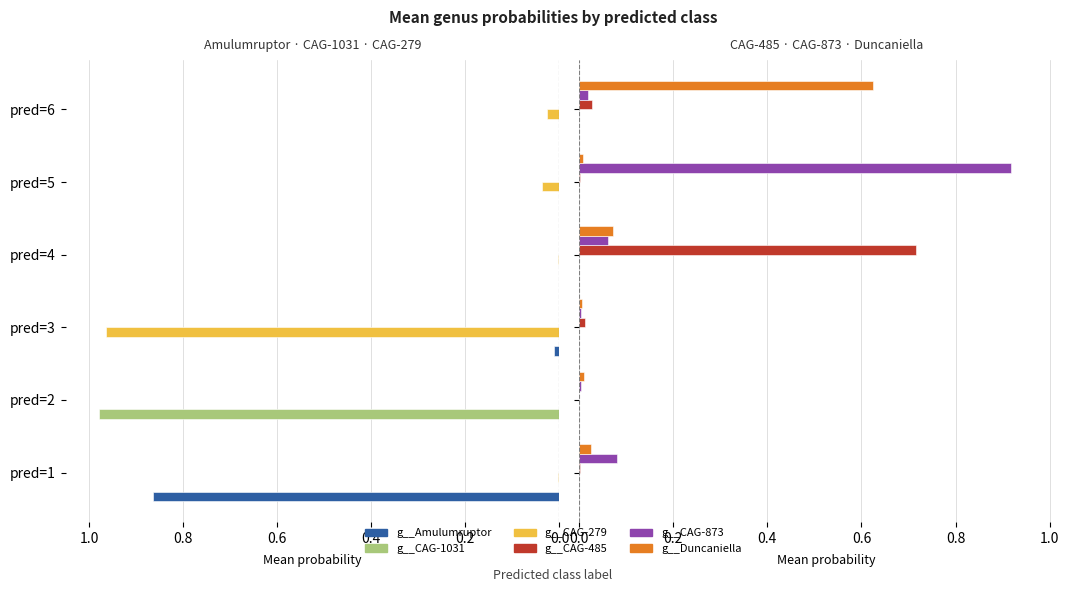

How many bars are there in total?

36